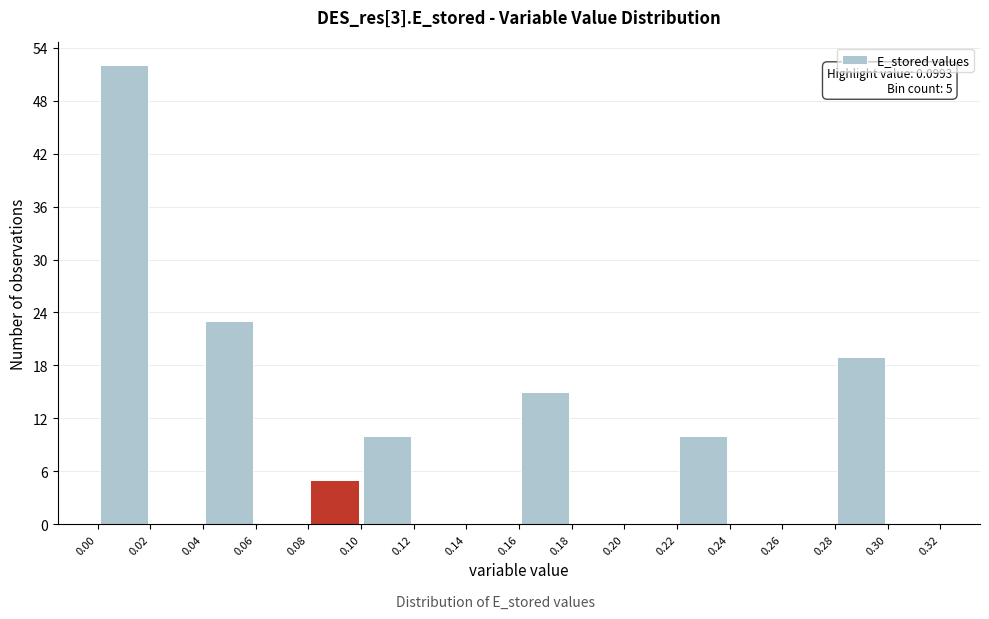

Over which range of the x-axis is the bar tallest?

0.00 to 0.02